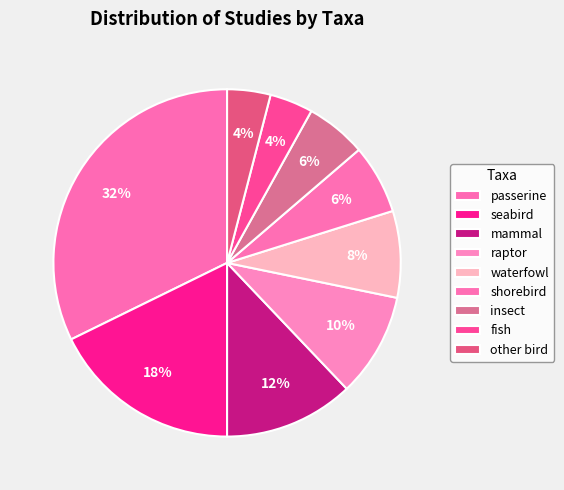

How many segments does this pie chart have?

9